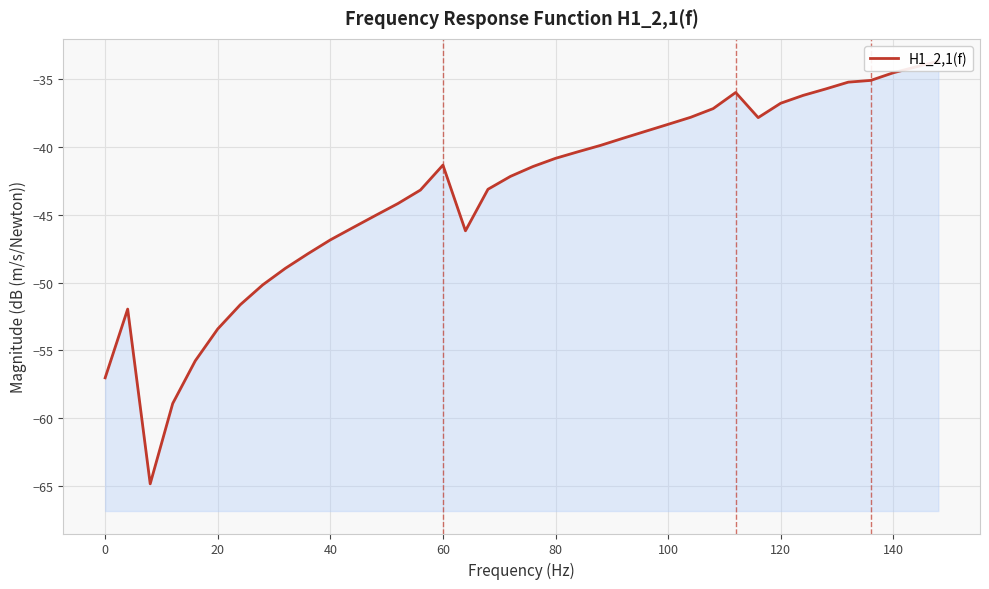

What is the greatest value displayed?

-33.7